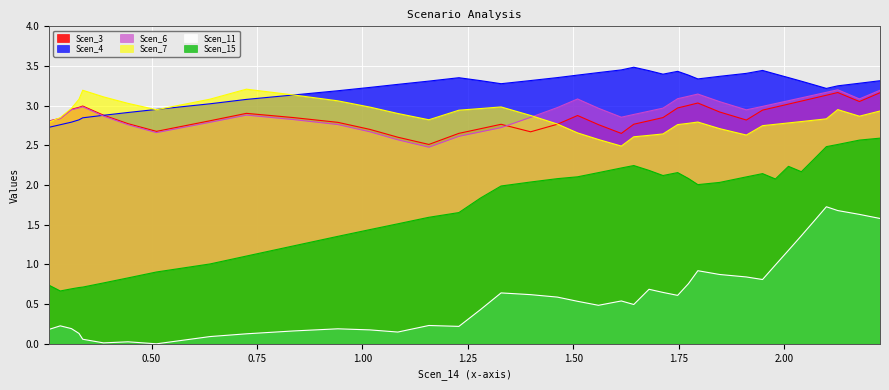

Which series has the largest range (max minus min)?

Scen_15